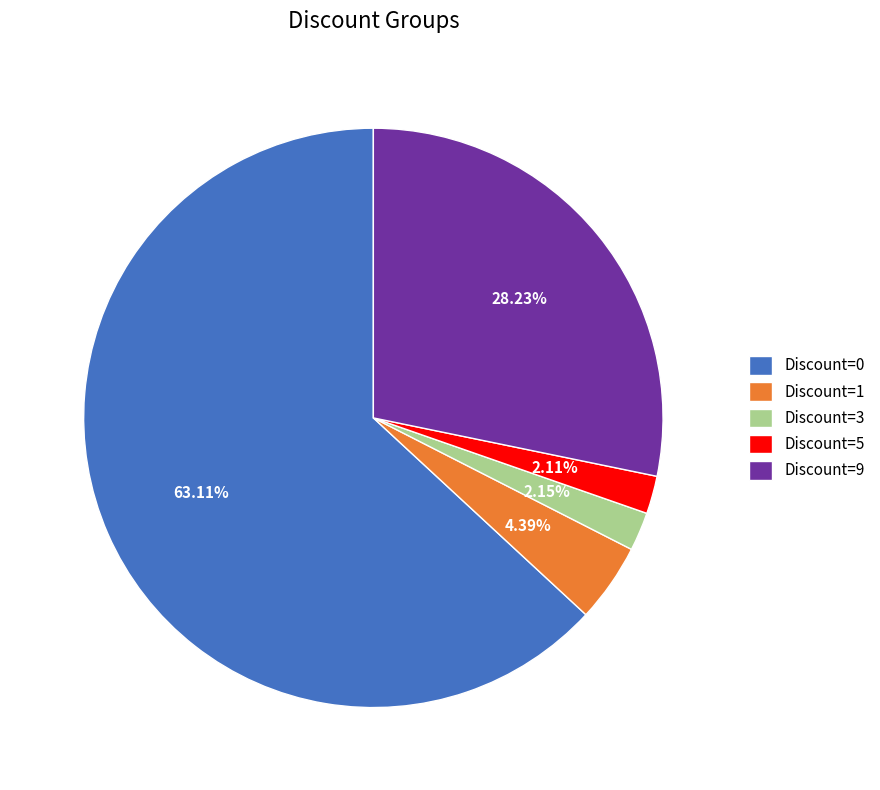

How many segments does this pie chart have?

5